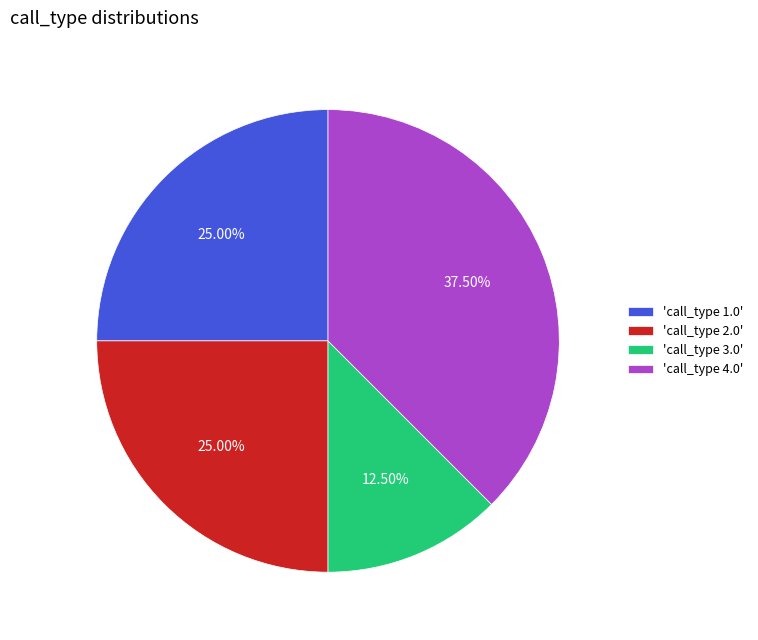

Is 'call_type 1.0' the majority of the pie?

No